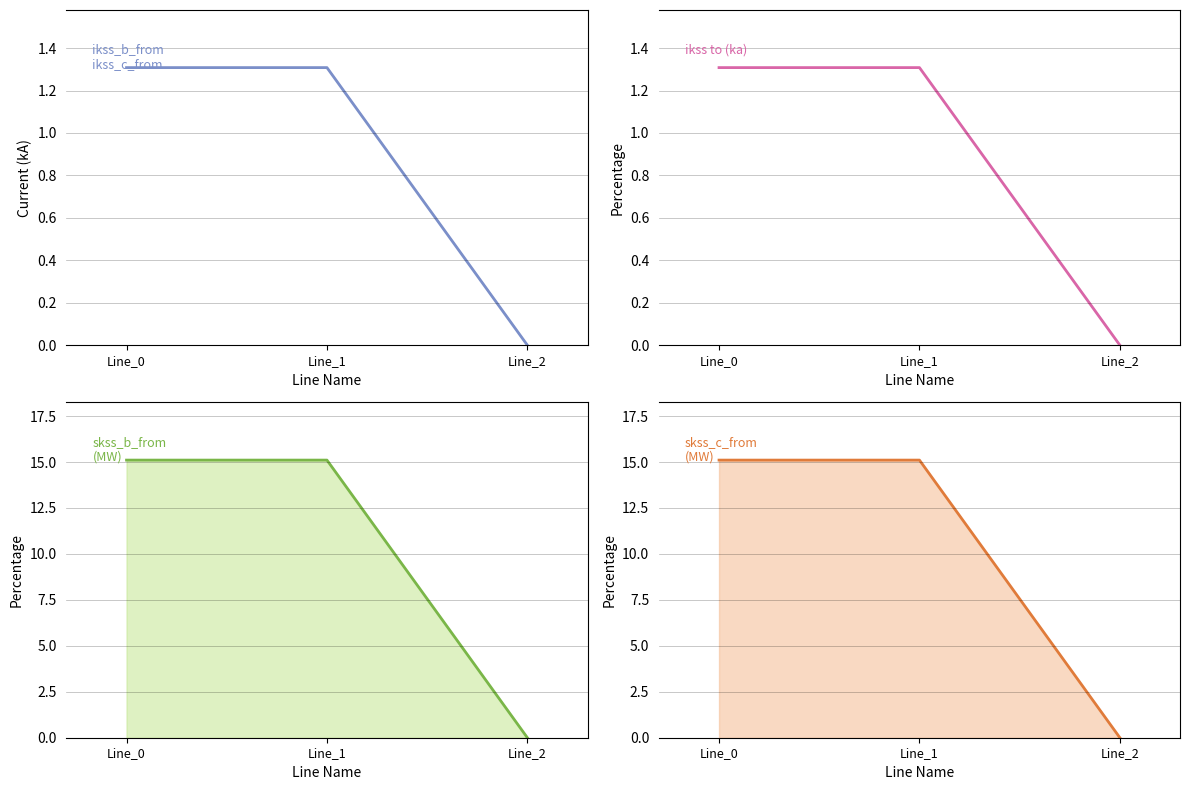

Where does the skss_b_from (mw) series first go above 15?

Line_0